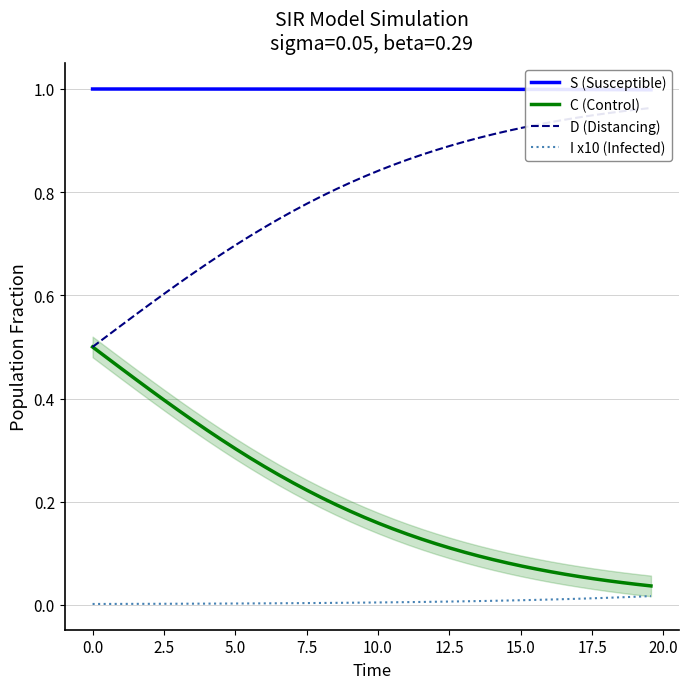

What is the sum of all I x10 (Infected) values?

0.3